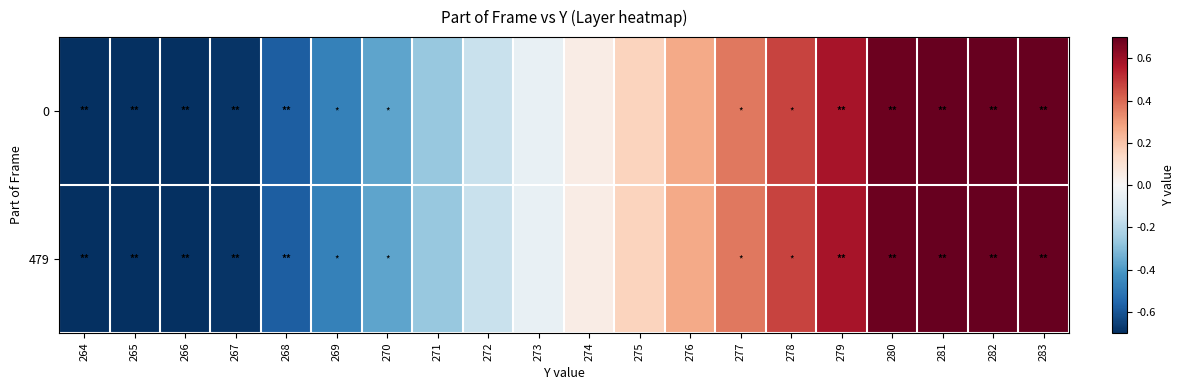

Which category has the highest value across all series?

283